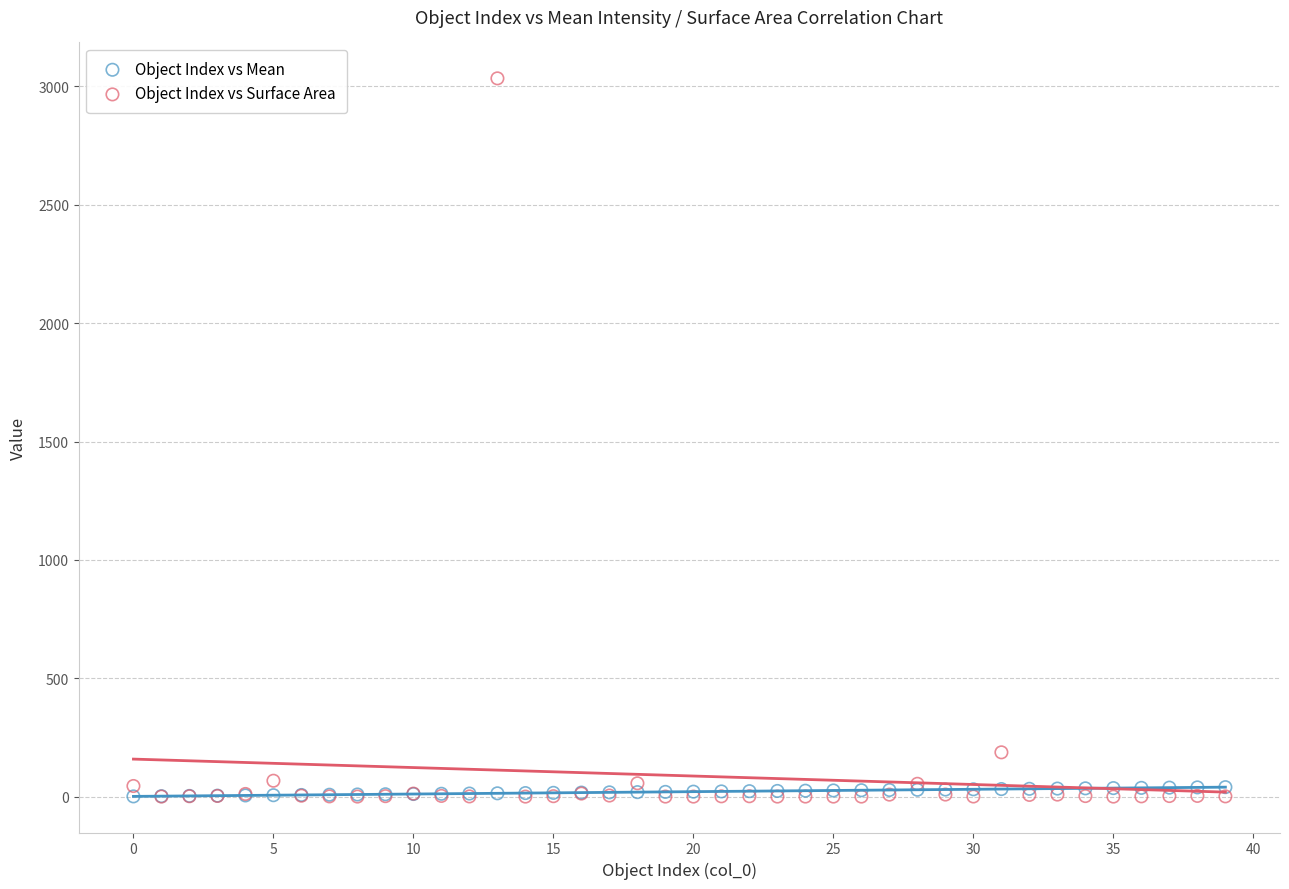

What are all the series names shown in the legend?

Object Index vs Mean, Object Index vs Surface Area